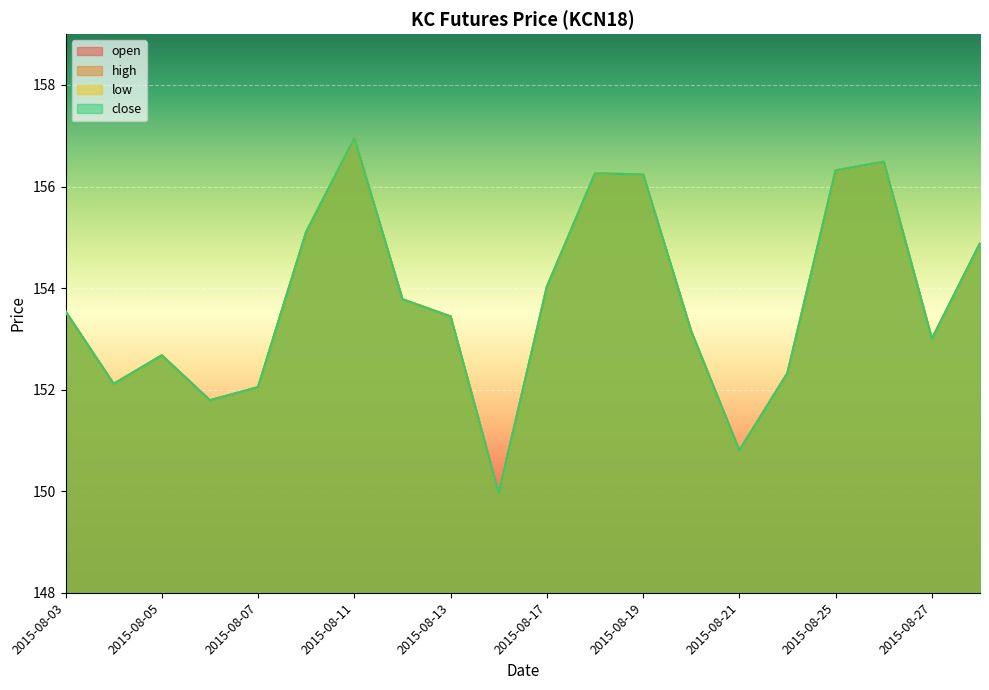

What is the sum of all close values?

3074.9